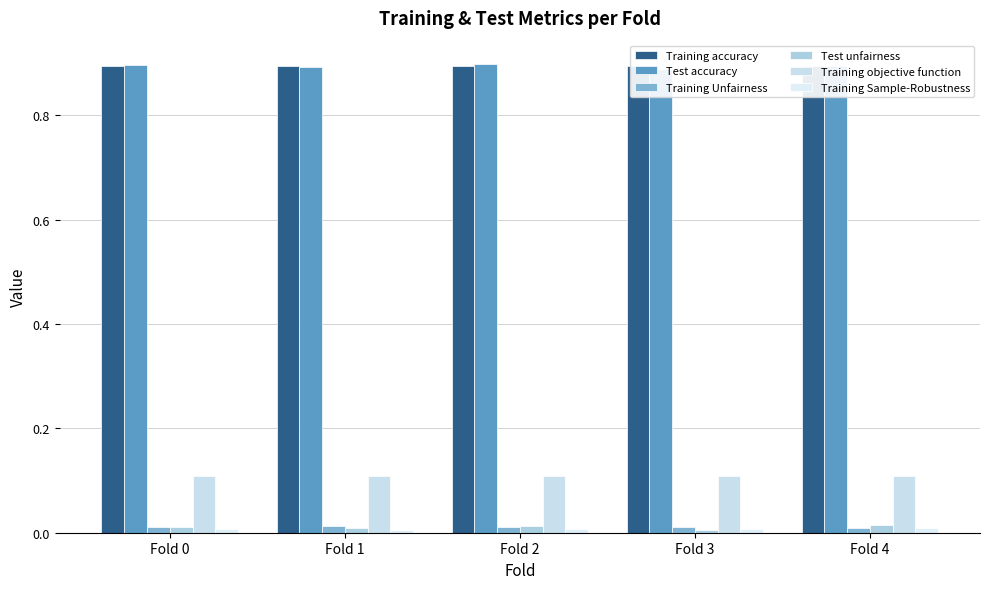

The value of Training Sample-Robustness at Fold 3 is 0.0. True or false?

True